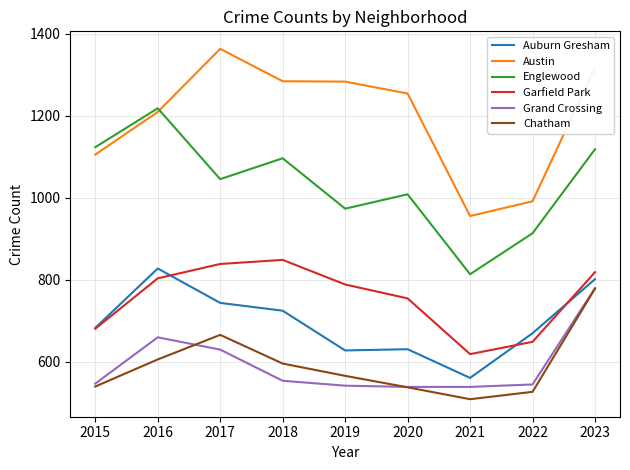

Which label corresponds to the smallest value in the chart?

2021